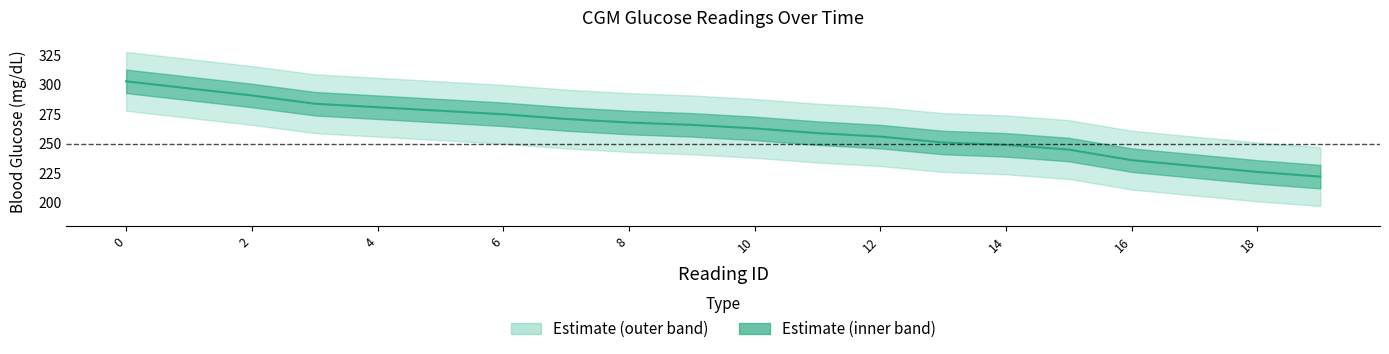

What is the value of the 10th point from the left?

266